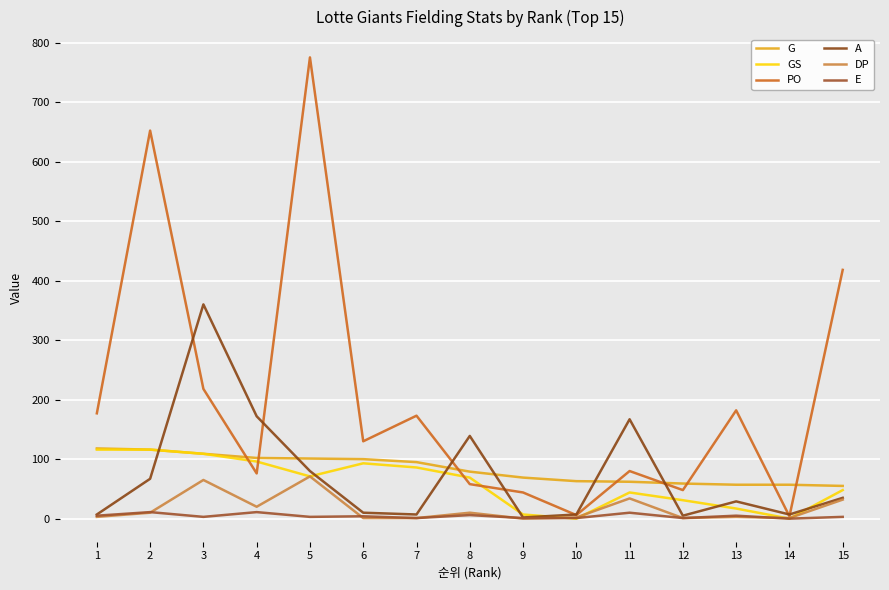

True or false: G and DP intersect in this chart.

False